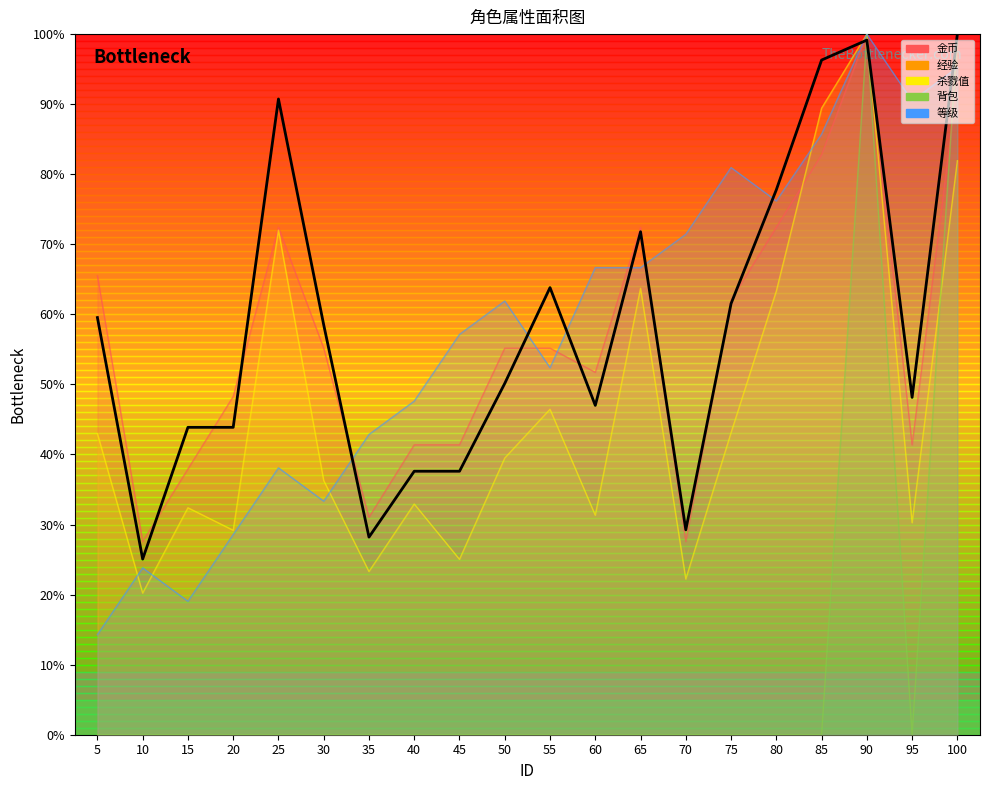

What is the maximum value shown in the chart?

100.0